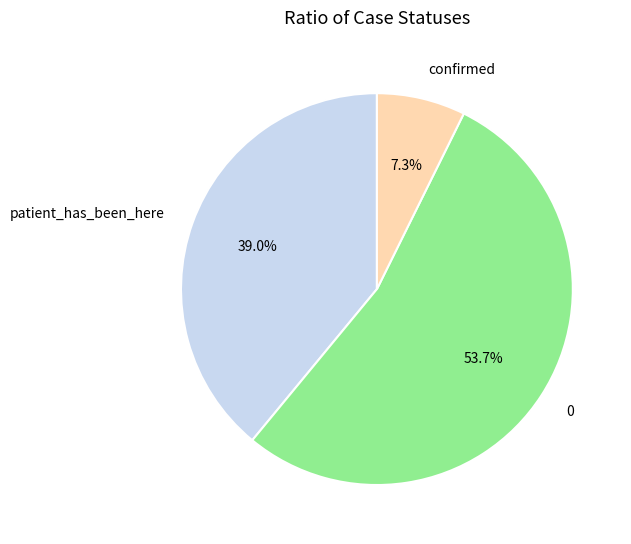

What is the ratio of the value at confirmed to the value at 0?

0.1